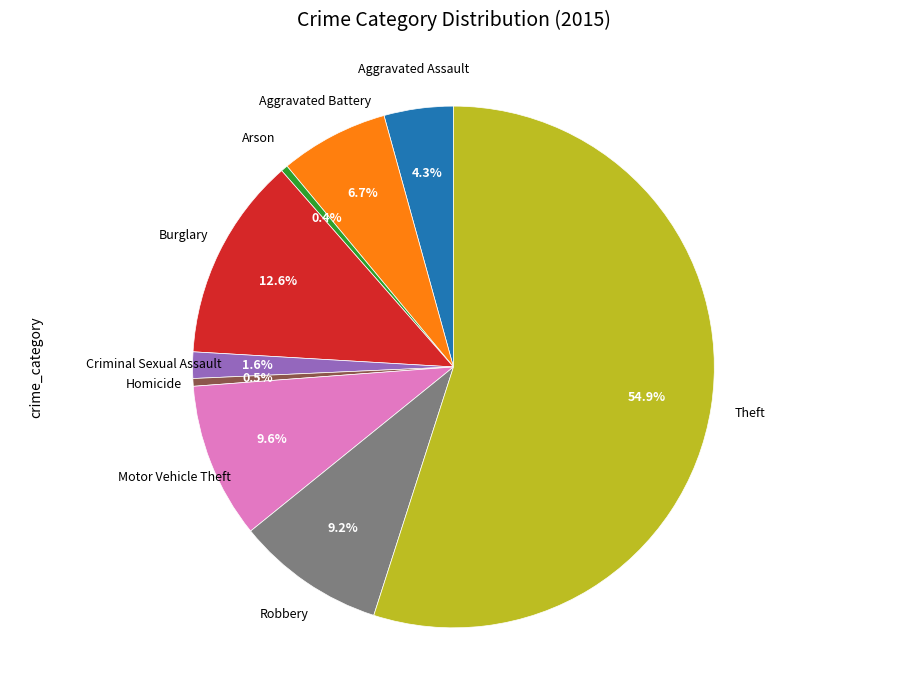

How many segments does this pie chart have?

9